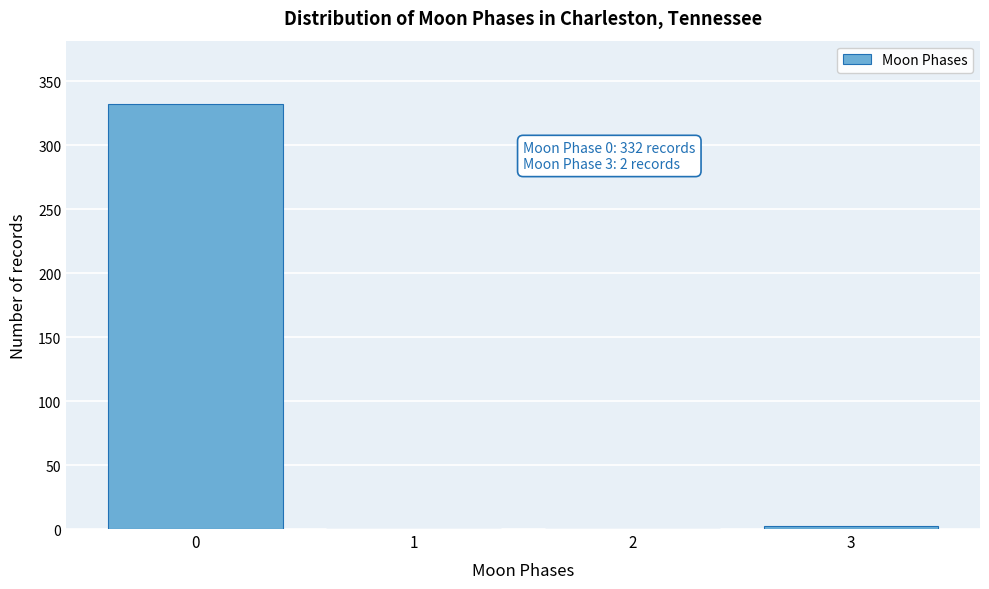

Reading left to right, what are all the values shown in this chart?

0=332	1=0	2=0	3=2